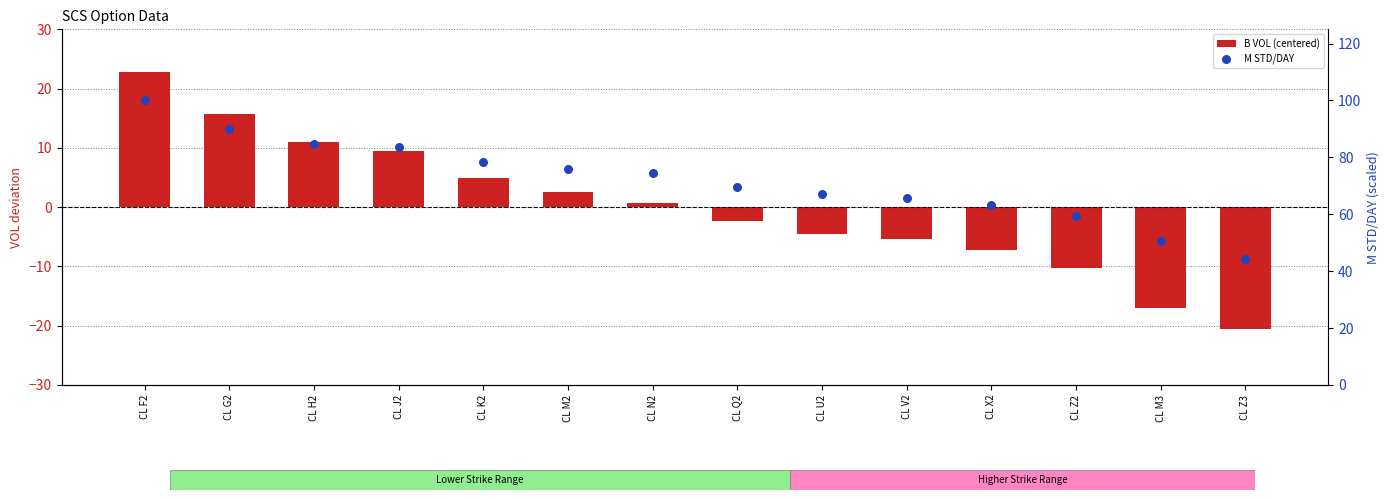

What are all the series names shown in the legend?

B VOL (centered), M STD/DAY